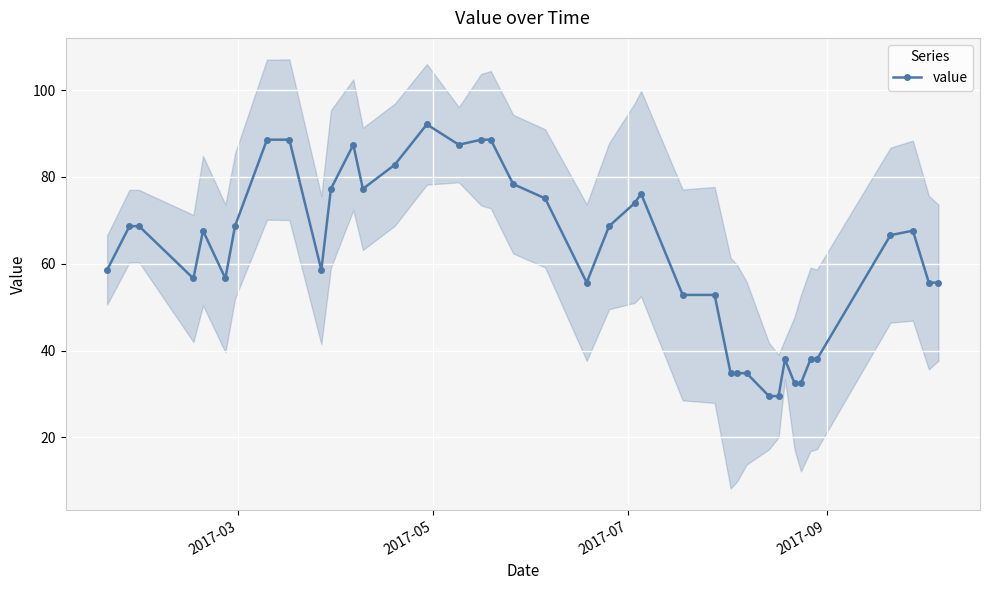

What is the maximum value for value?

92.1